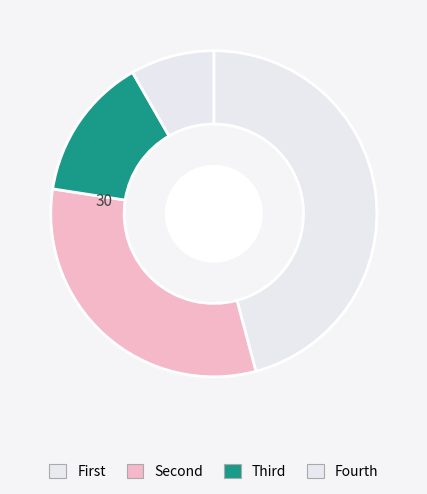

Is there any slice that represents more than half of the pie?

No